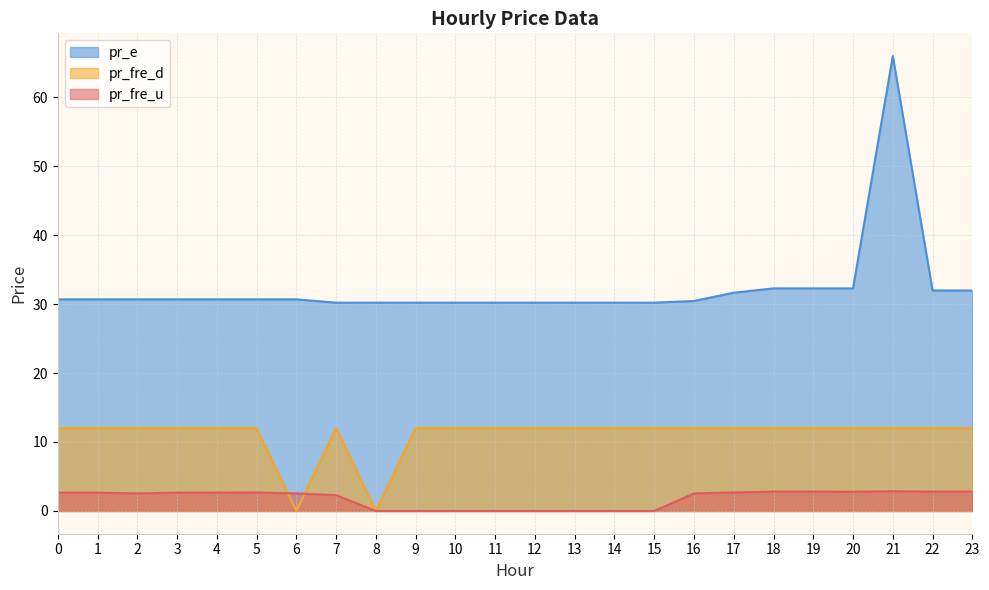

Reading left to right, list all the values displayed in this chart.

pr_fre_u: 2.7	2.7	2.5	2.7	2.7	2.7	2.5	2.3	0.0	0.0	0.0	0.0	0.0	0.0	0.0	0.0	2.5	2.7	2.8	2.8	2.8	2.9	2.8	2.8
pr_e: 30.7	30.7	30.7	30.7	30.7	30.7	30.7	30.2	30.2	30.2	30.2	30.2	30.2	30.2	30.2	30.2	30.4	31.6	32.3	32.3	32.3	65.9	32.0	32.0
pr_fre_d: 12.0	12.0	12.0	12.0	12.0	12.0	0.0	12.0	0.0	12.0	12.0	12.0	12.0	12.0	12.0	12.0	12.0	12.0	12.0	12.0	12.0	12.0	12.0	12.0